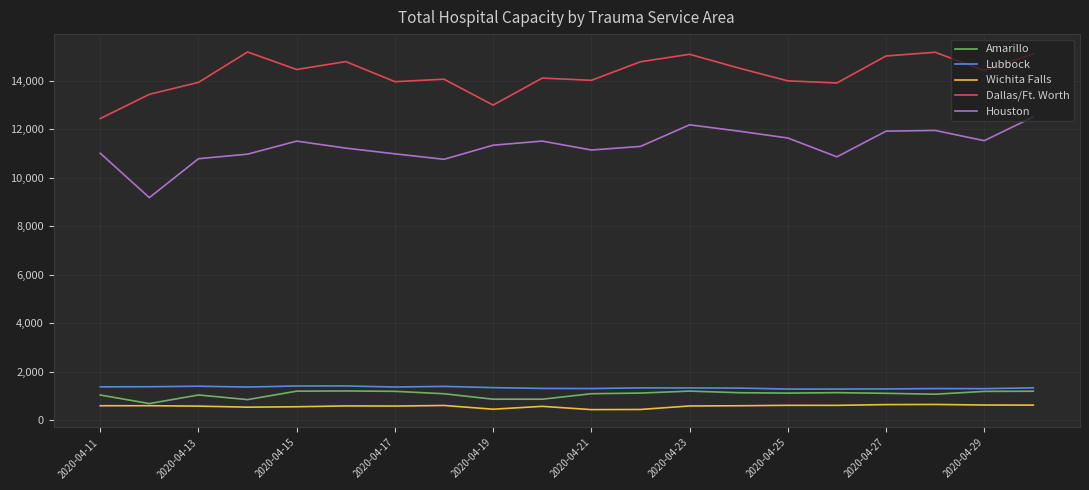

True or false: Houston and Dallas/Ft. Worth intersect in this chart.

False